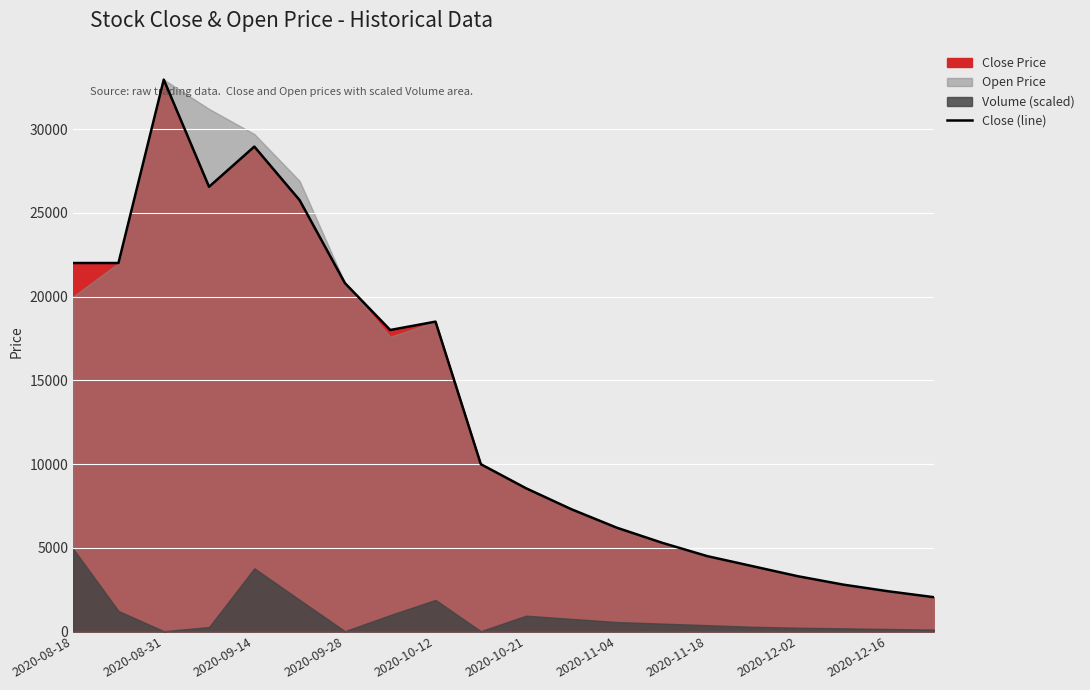

What is the sum of the values at 17 and 15?

6700